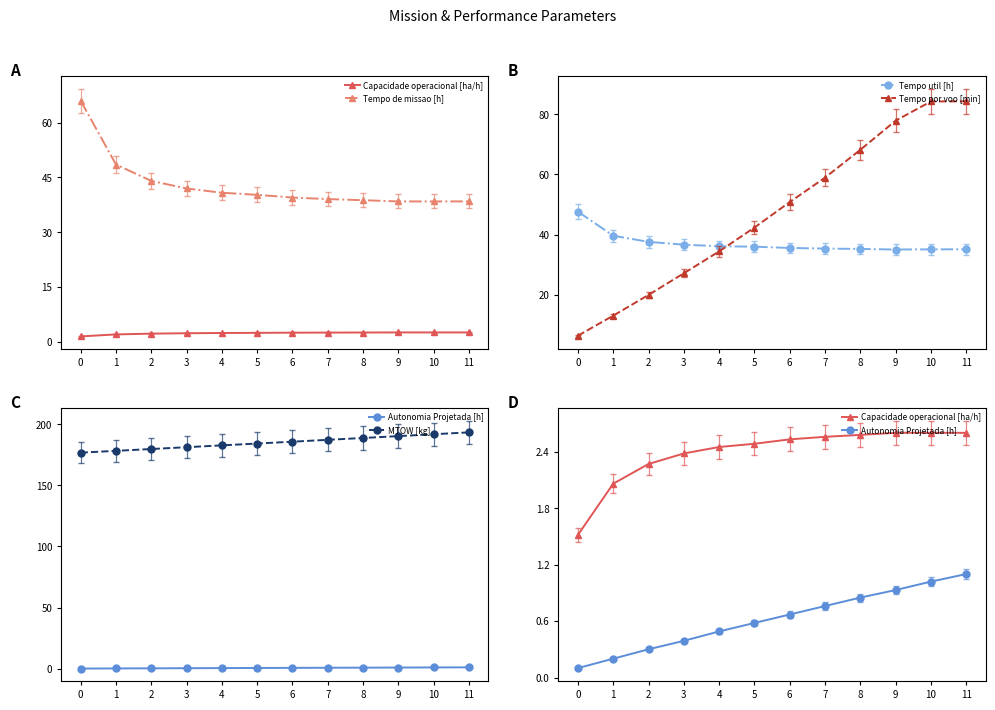

How many categories are shown in the chart?

12